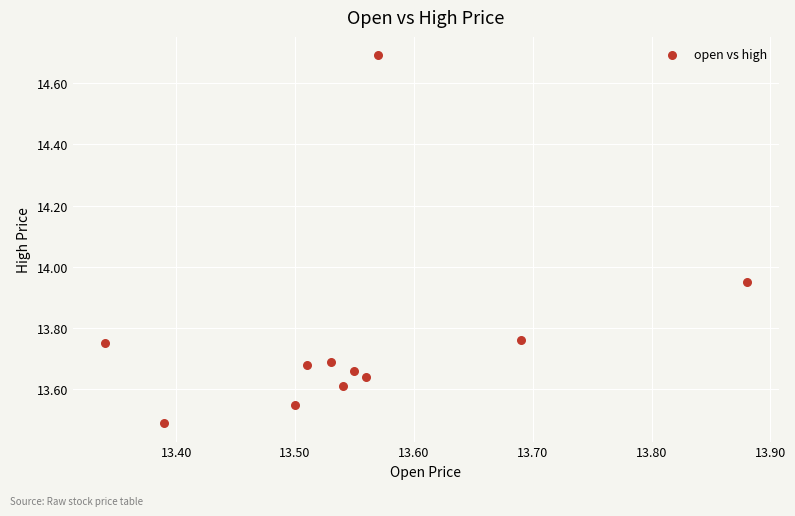

What is the range of X values (max minus min)?

0.5